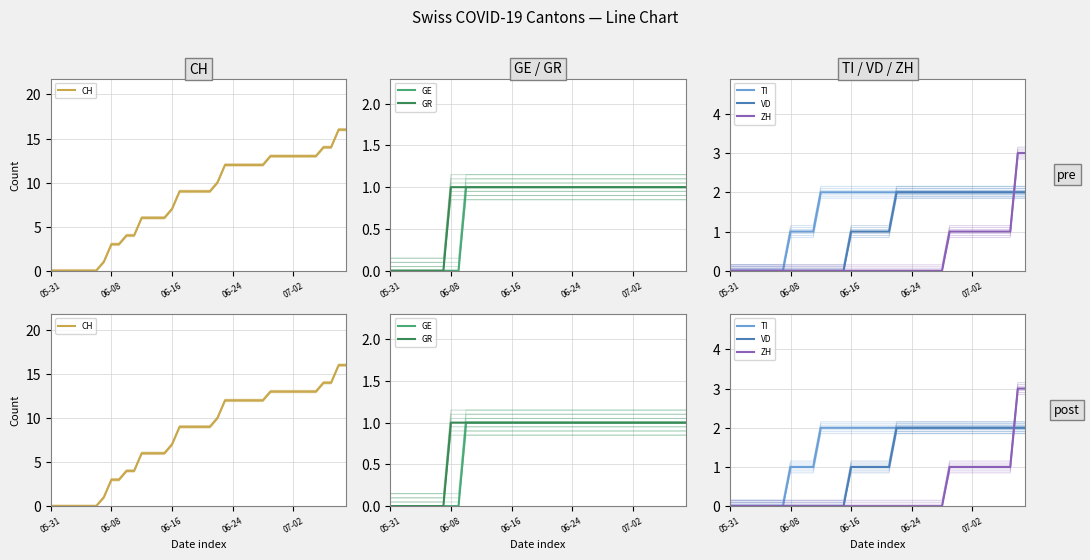

What are all the series names shown in the legend?

CH, GE, GR, TI, VD, ZH